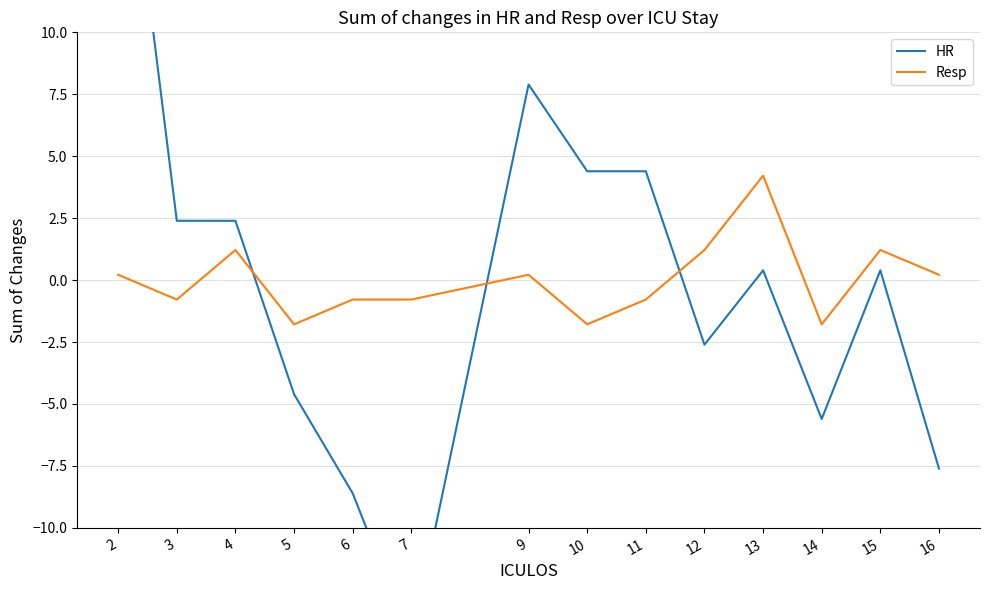

Is the value of HR at 2 greater than the value of Resp at 11?

Yes